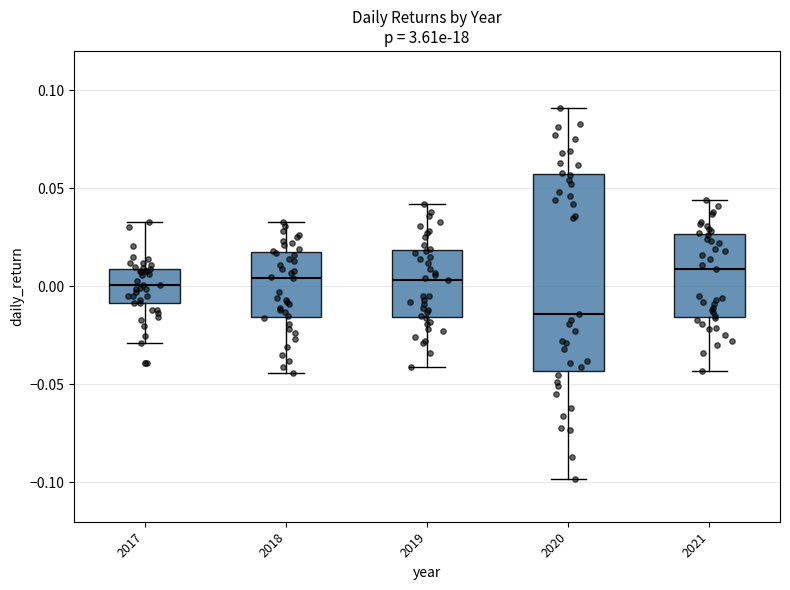

Where does the median line of the box at x = 2020 sit on the y-axis? The values are not printed on the chart, so give them approximately, as read against the axis.

-0.015